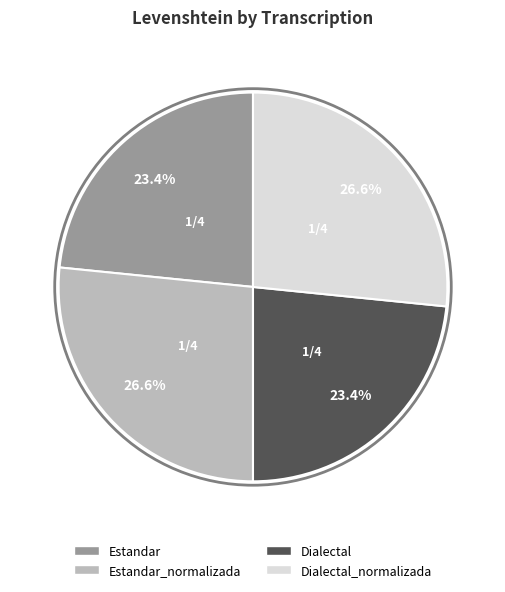

Does any single category account for the majority?

No